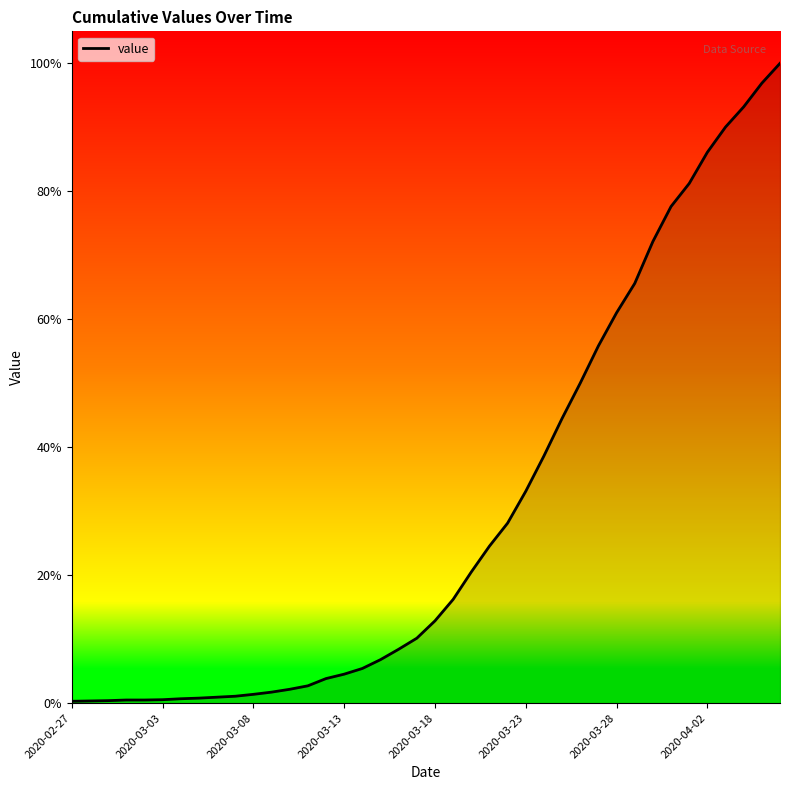

Does the chart have visible grid lines?

No